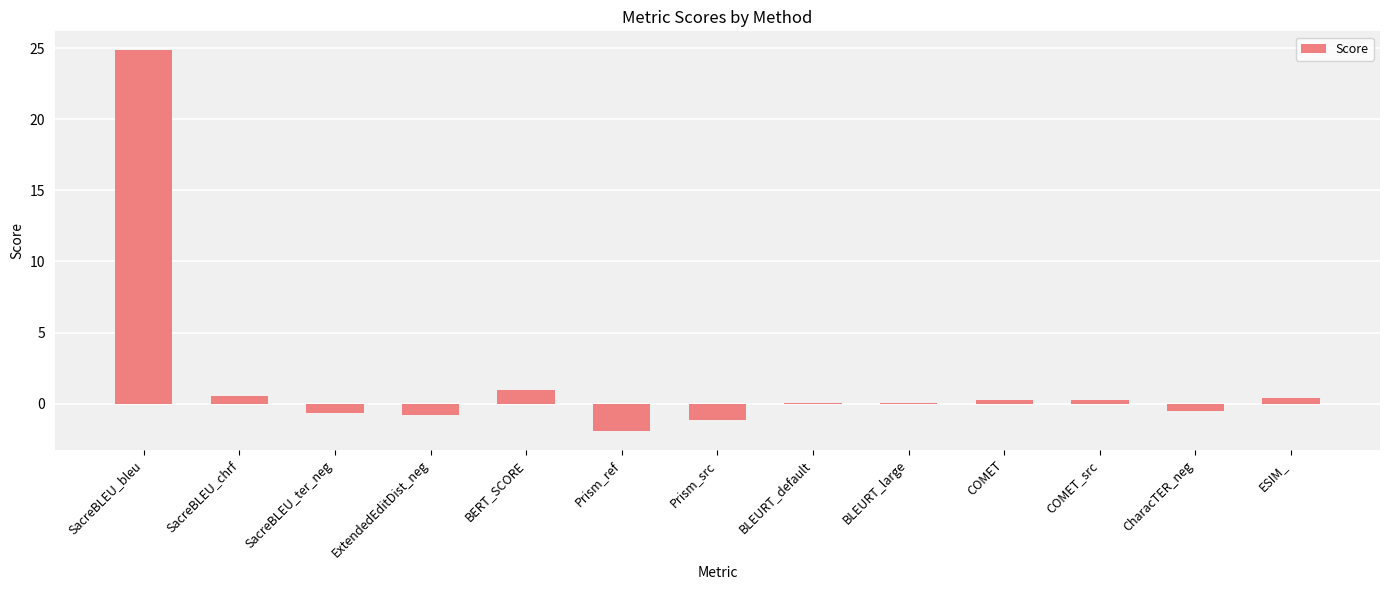

Between ExtendedEditDist_neg and ESIM_, which is larger?

ESIM_